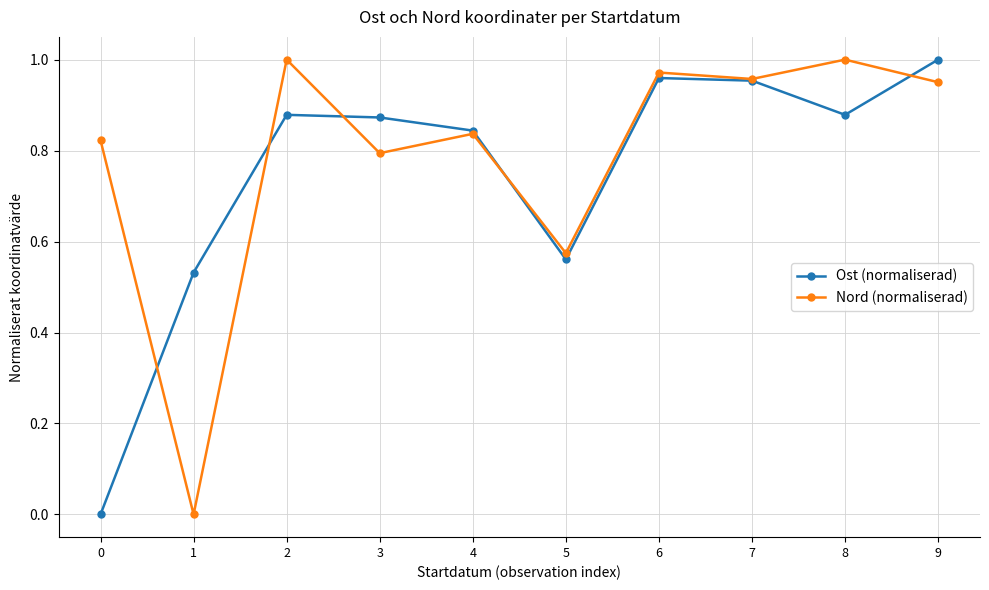

Between 1 and 8, which series saw the biggest shift?

Nord (normaliserad)